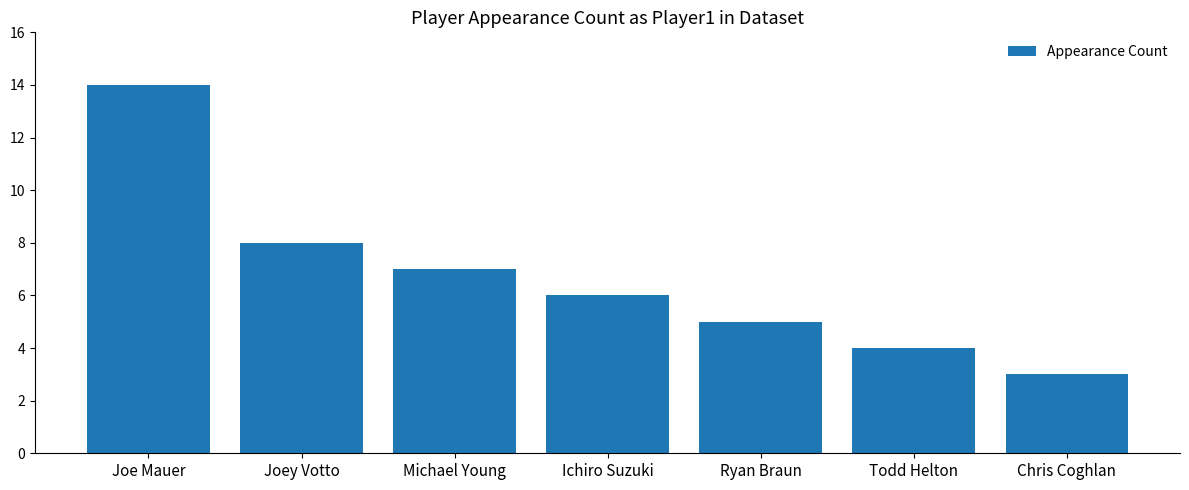

True or false: the data shows 4 at Todd Helton.

True